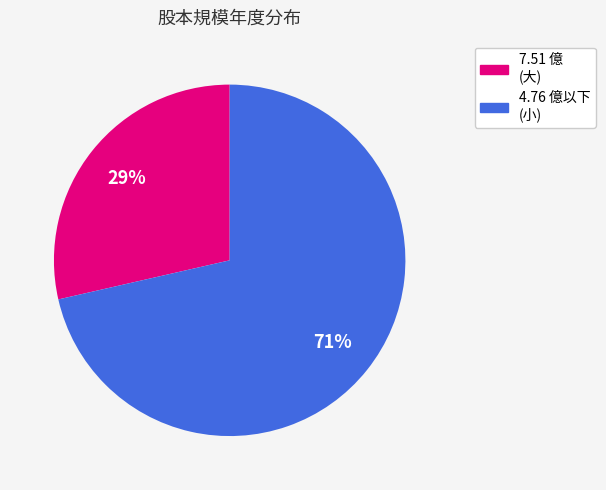

Is there any slice that represents more than half of the pie?

Yes